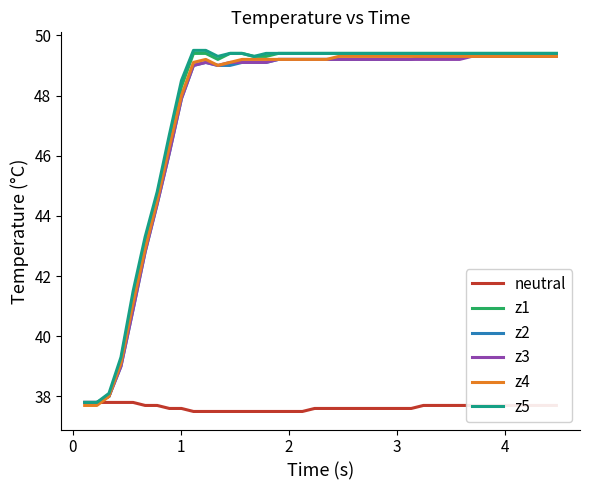

Reading left to right, extract all data points from this chart.

neutral: 37.8	37.8	37.8	37.8	37.8	37.7	37.7	37.6	37.6	37.5	37.5	37.5	37.5	37.5	37.5	37.5	37.5	37.5	37.5	37.6	37.6	37.6	37.6	37.6	37.6	37.6	37.6	37.6	37.7	37.7	37.7	37.7	37.7	37.7	37.7	37.7	37.7	37.7	37.7	37.7
z1: 37.8	37.8	38.0	39.2	41.3	43.1	44.7	46.5	48.3	49.4	49.4	49.2	49.4	49.4	49.3	49.3	49.4	49.4	49.4	49.4	49.4	49.4	49.4	49.4	49.4	49.4	49.4	49.4	49.4	49.4	49.4	49.4	49.4	49.4	49.4	49.4	49.4	49.4	49.4	49.4
z2: 37.8	37.8	38.0	39.0	40.9	42.8	44.4	46.1	47.9	49.0	49.1	49.0	49.0	49.1	49.1	49.1	49.2	49.2	49.2	49.2	49.2	49.2	49.2	49.2	49.2	49.2	49.2	49.2	49.3	49.3	49.3	49.3	49.3	49.3	49.3	49.3	49.3	49.3	49.3	49.3
z3: 37.8	37.8	38.0	39.0	40.9	42.8	44.4	46.1	47.9	49.0	49.1	49.0	49.1	49.1	49.1	49.1	49.2	49.2	49.2	49.2	49.2	49.2	49.2	49.2	49.2	49.2	49.2	49.2	49.2	49.2	49.2	49.2	49.3	49.3	49.3	49.3	49.3	49.3	49.3	49.3
z4: 37.7	37.7	38.0	39.1	41.1	42.9	44.5	46.3	48.0	49.1	49.2	49.0	49.1	49.2	49.2	49.2	49.2	49.2	49.2	49.2	49.2	49.3	49.3	49.3	49.3	49.3	49.3	49.3	49.3	49.3	49.3	49.3	49.3	49.3	49.3	49.3	49.3	49.3	49.3	49.3
z5: 37.8	37.8	38.1	39.3	41.5	43.3	44.8	46.7	48.5	49.5	49.5	49.3	49.4	49.4	49.3	49.4	49.4	49.4	49.4	49.4	49.4	49.4	49.4	49.4	49.4	49.4	49.4	49.4	49.4	49.4	49.4	49.4	49.4	49.4	49.4	49.4	49.4	49.4	49.4	49.4